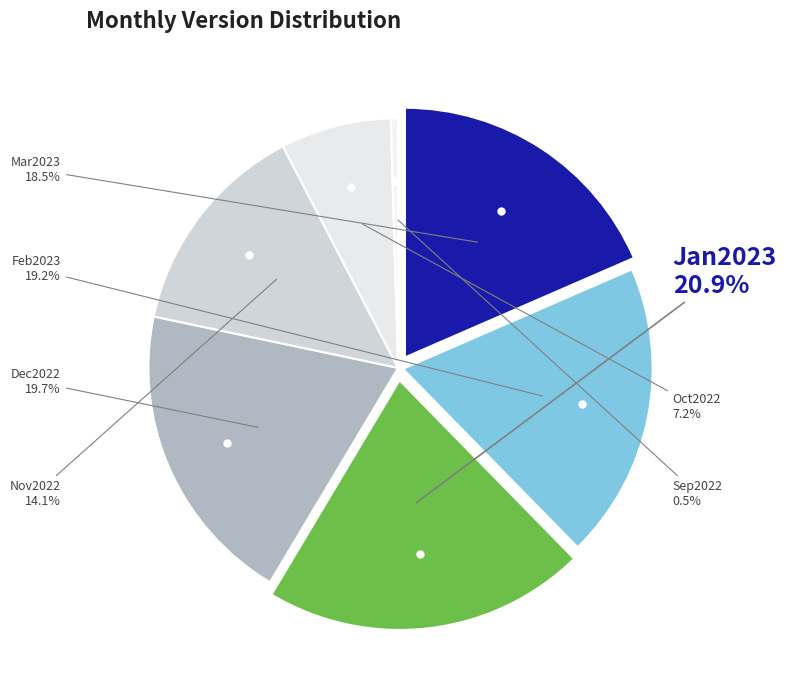

Is there any slice that represents more than half of the pie?

No